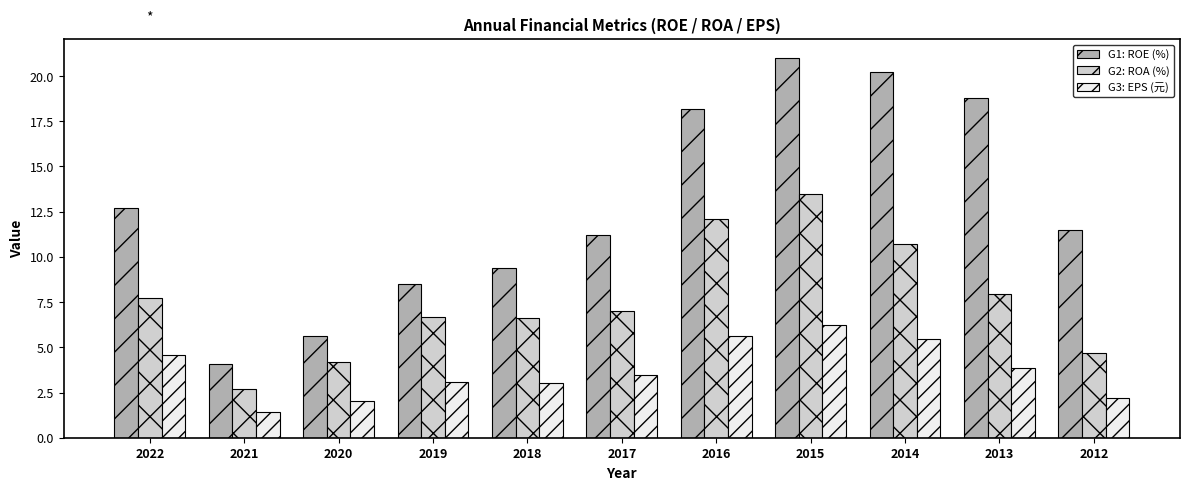

What is the total value across all series at 2016?

36.0